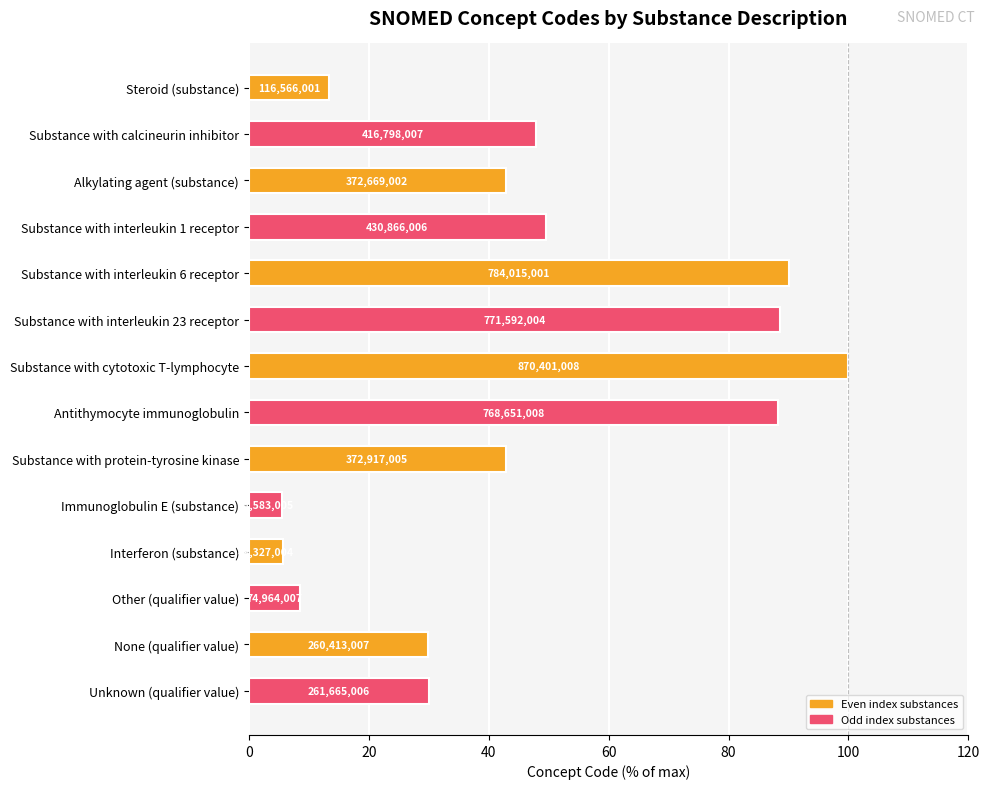

Are the bars horizontal?

Yes